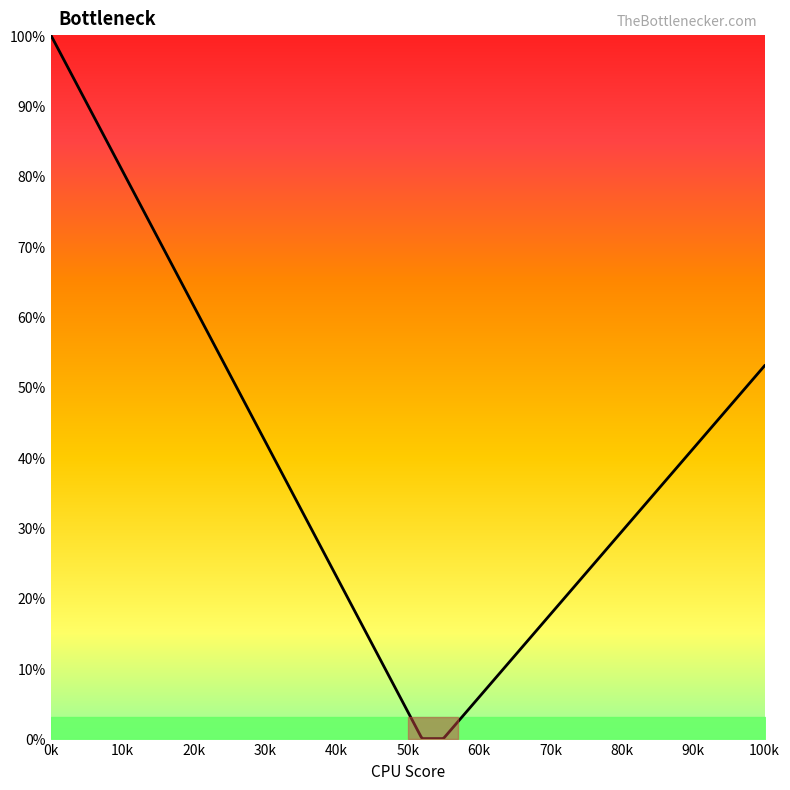

What is the maximum value shown in the chart?

100.0